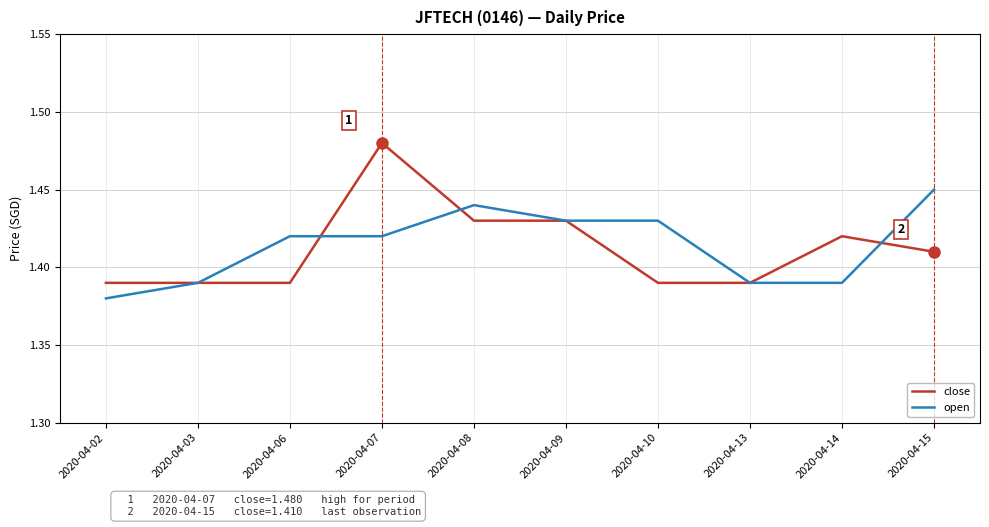

Rank the series by their maximum value, from lowest to highest.

open, close